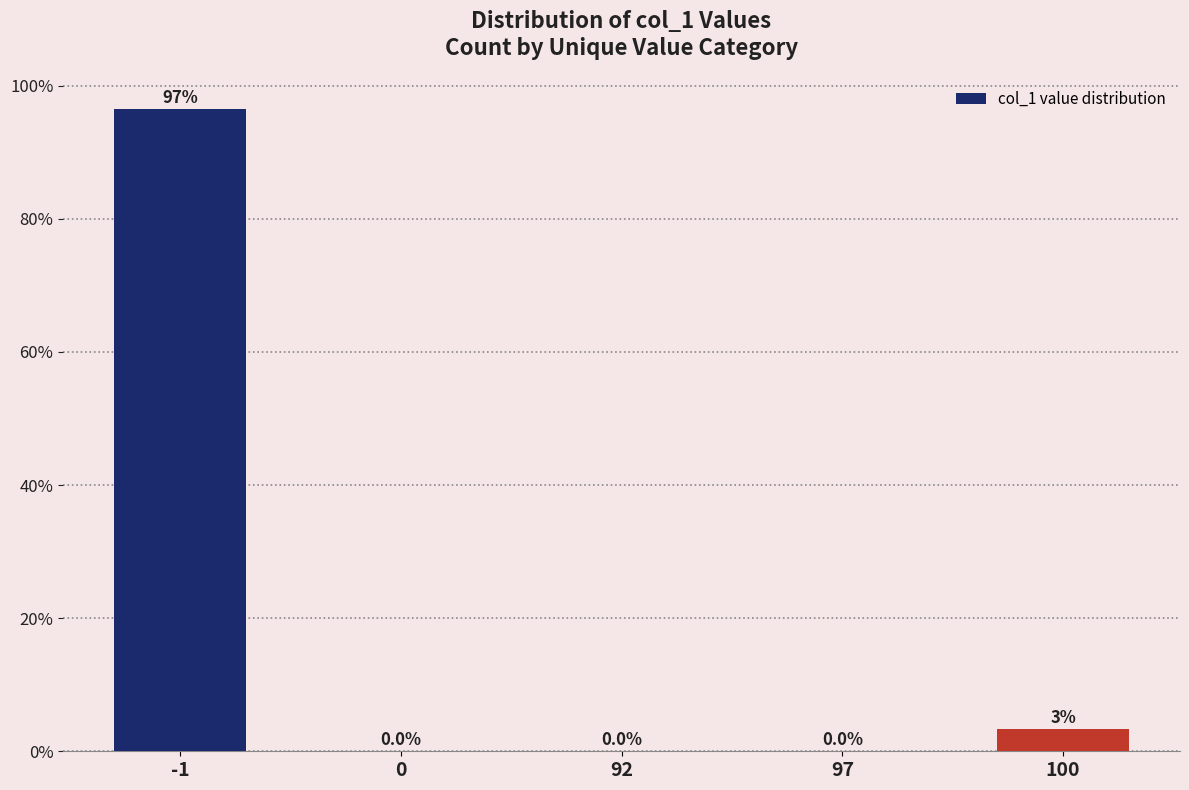

Is it true that the value at 0 is 0.0?

True